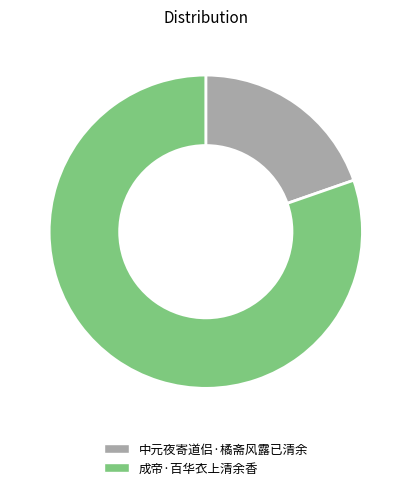

Is there a majority slice in this chart?

Yes